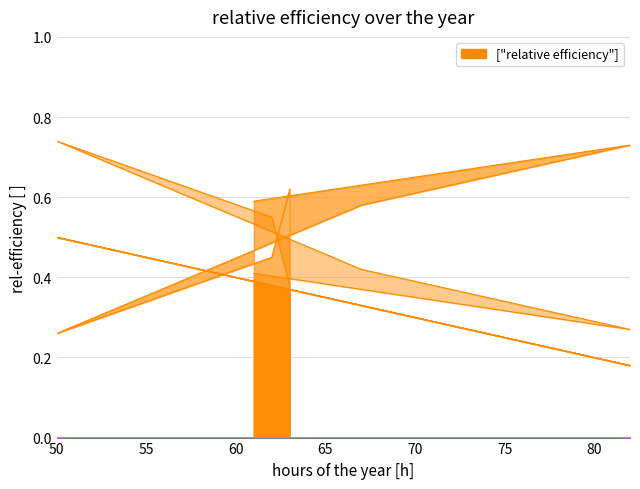

How many lines are shown in the chart?

3